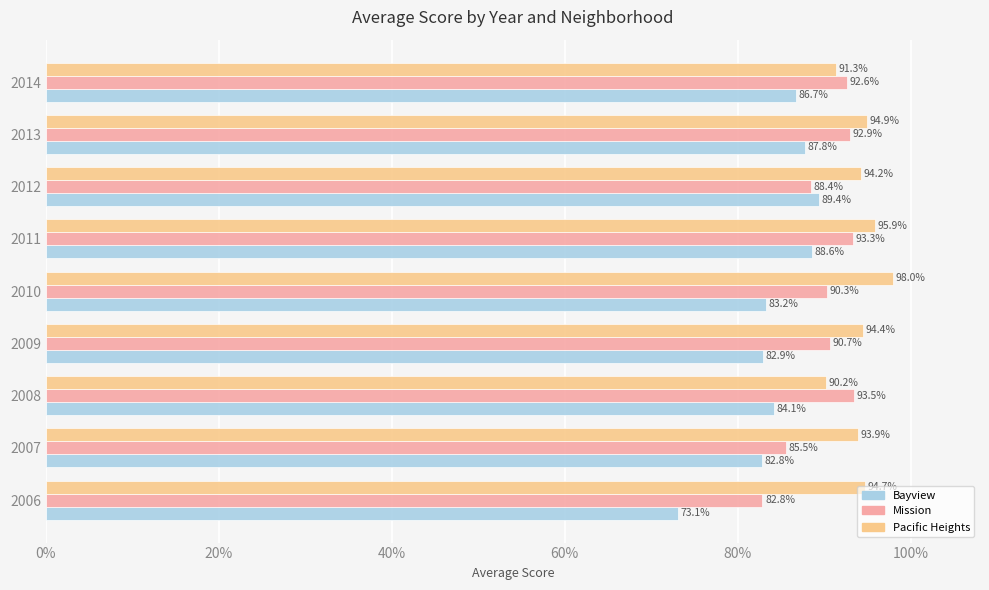

What position from the left is 8?

9